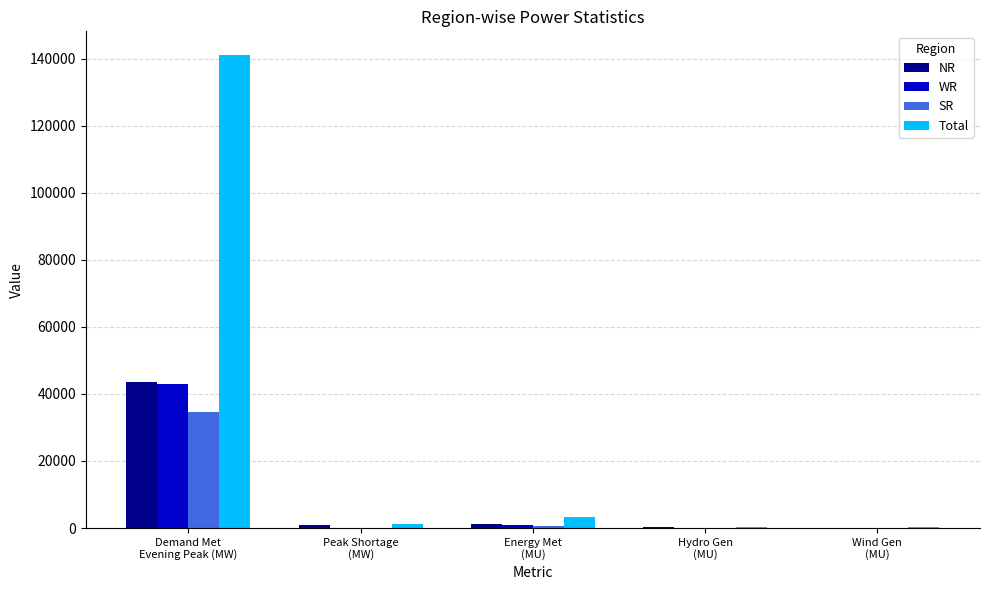

Which series has the largest total across all categories?

Total